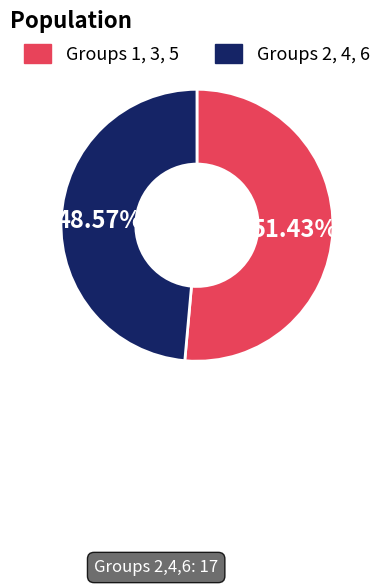

Is there a majority slice in this chart?

Yes